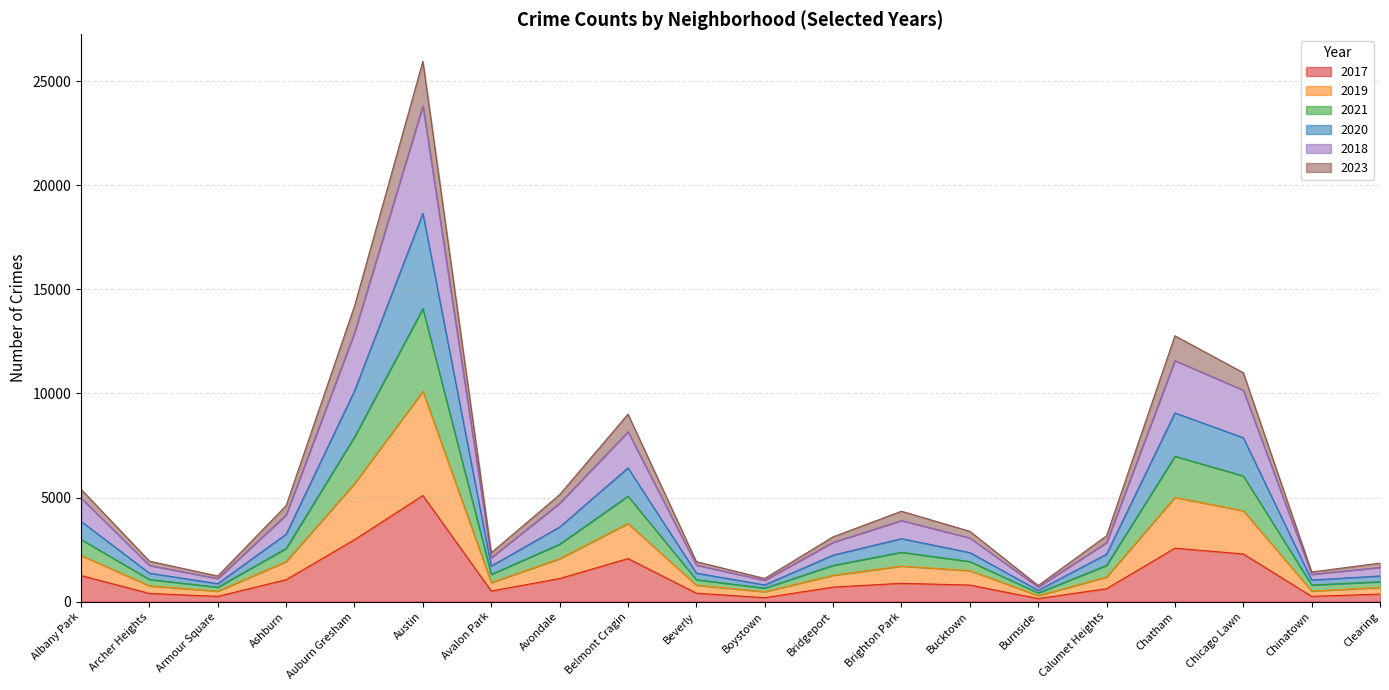

At which label does 2017 reach its peak?

Austin